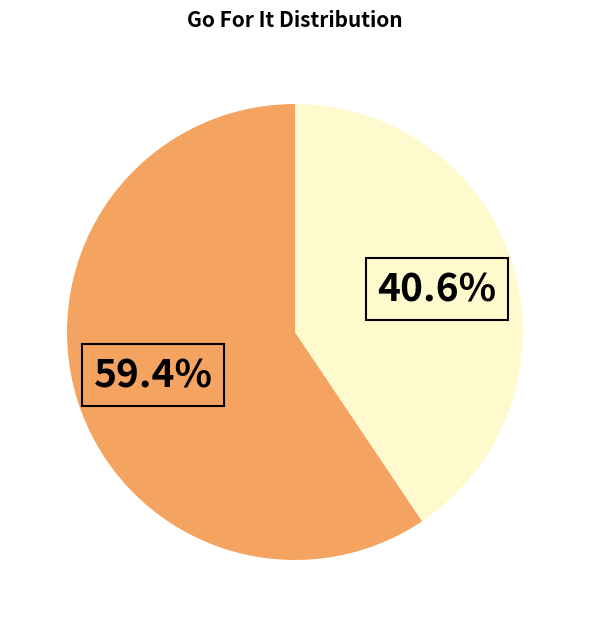

Does any single category account for the majority?

Yes